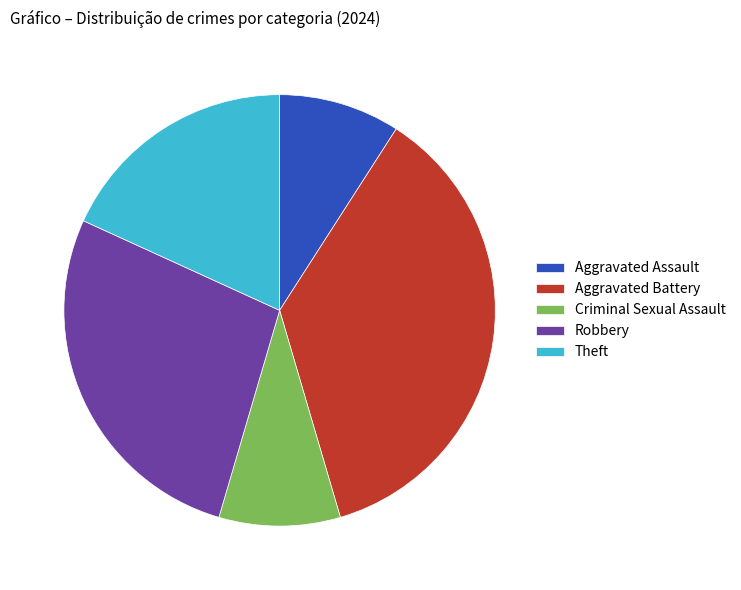

True or false: Robbery accounts for 19% of the total.

False